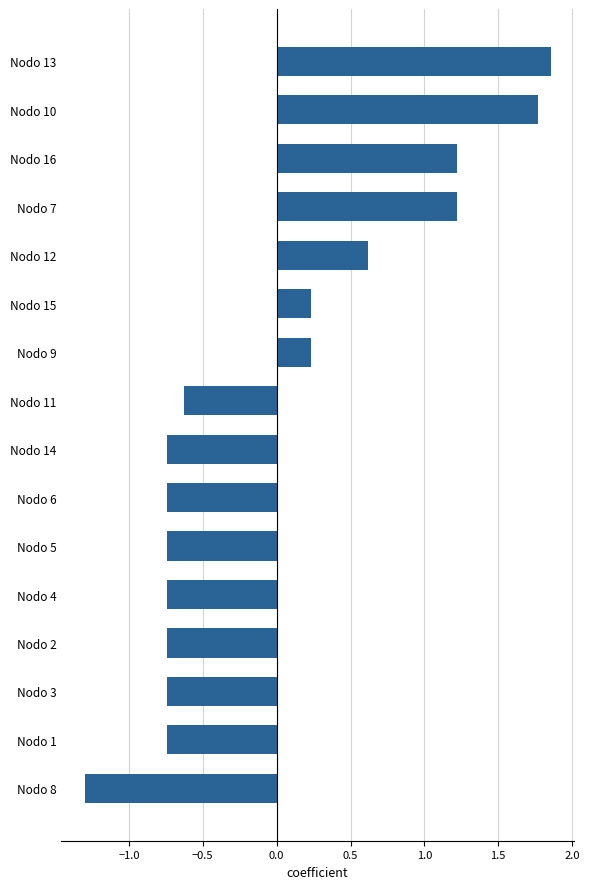

Is it true that the value at Nodo 16 is 1.9?

False